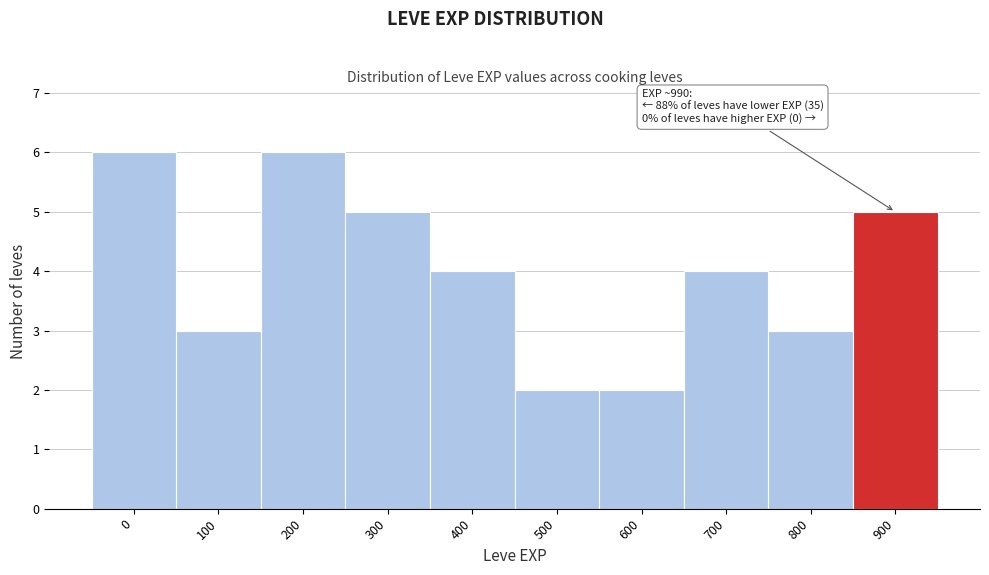

Reading right to left, transcribe all the data shown in this chart.

5	3	4	2	2	4	5	6	3	6